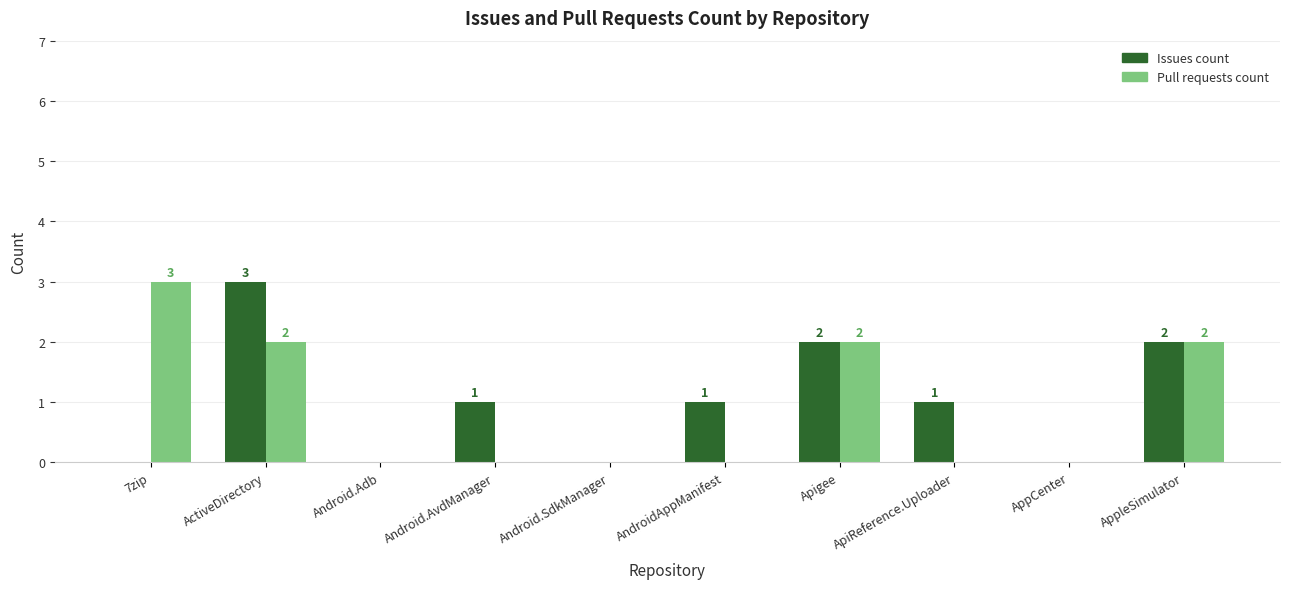

What is the greatest value displayed?

3